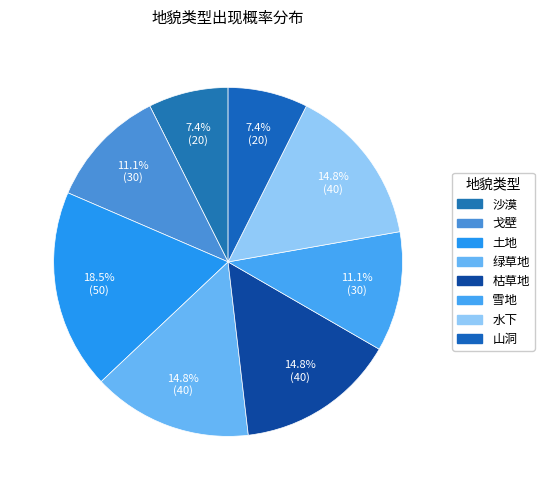

Approximately how many times larger is the value at 戈壁 compared to 沙漠?

1.5